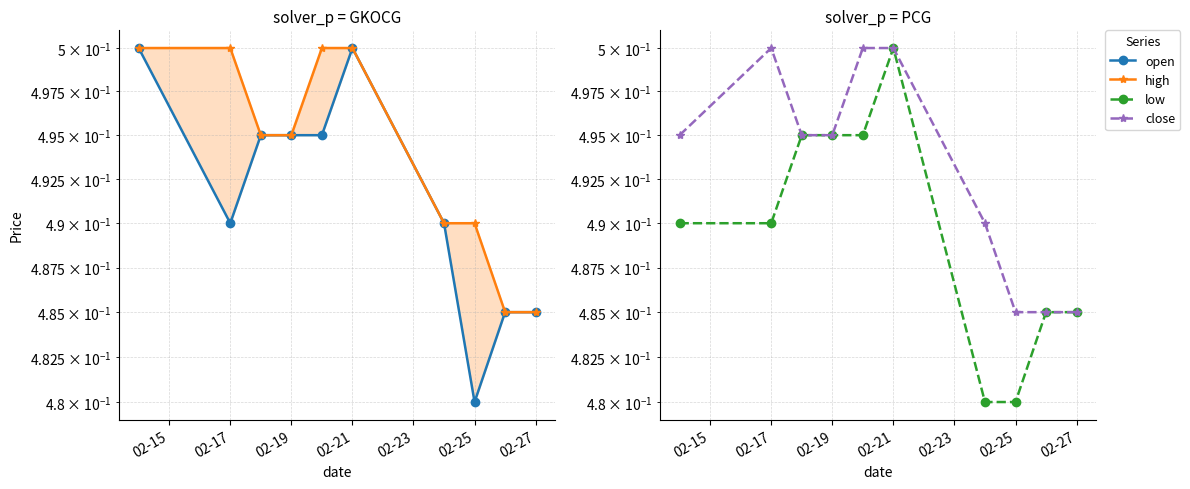

What is the approximate value of open at 02-19?

0.5